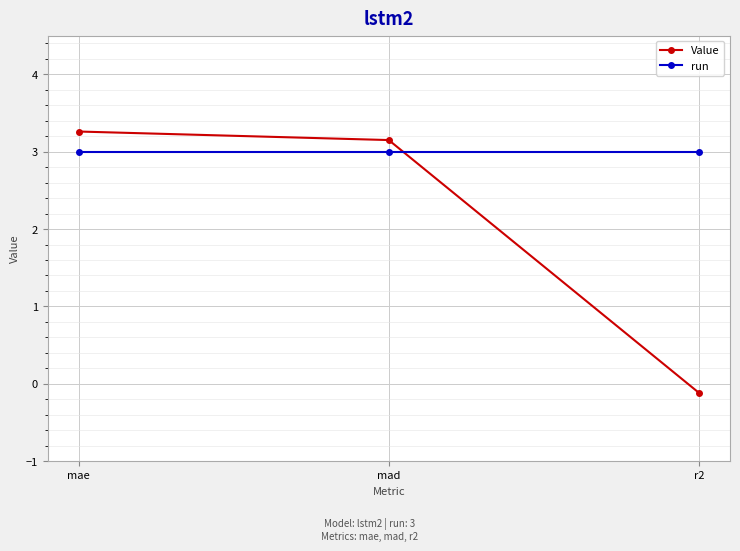

The run series shows 4.4 at r2. True or false?

False